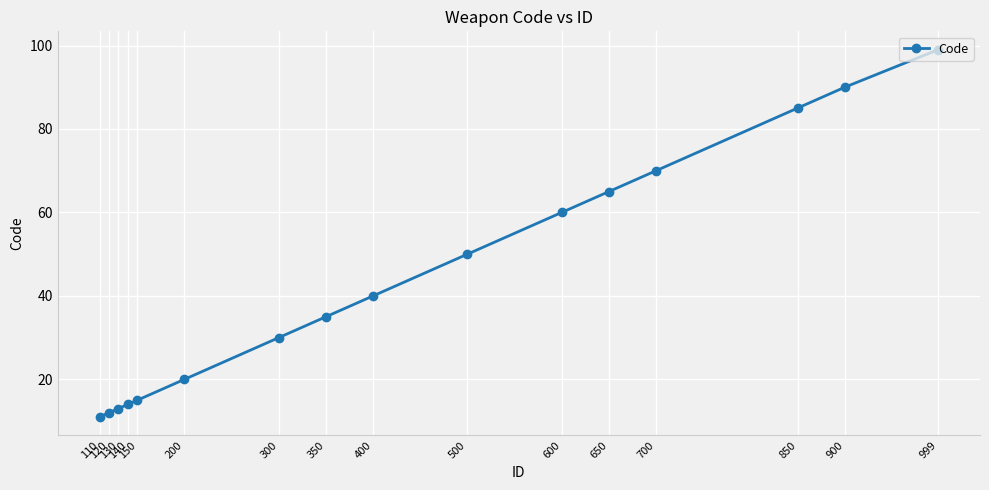

Rank the categories by value from highest to lowest.

999, 900, 850, 700, 650, 600, 500, 400, 350, 300, 200, 150, 140, 130, 120, 110